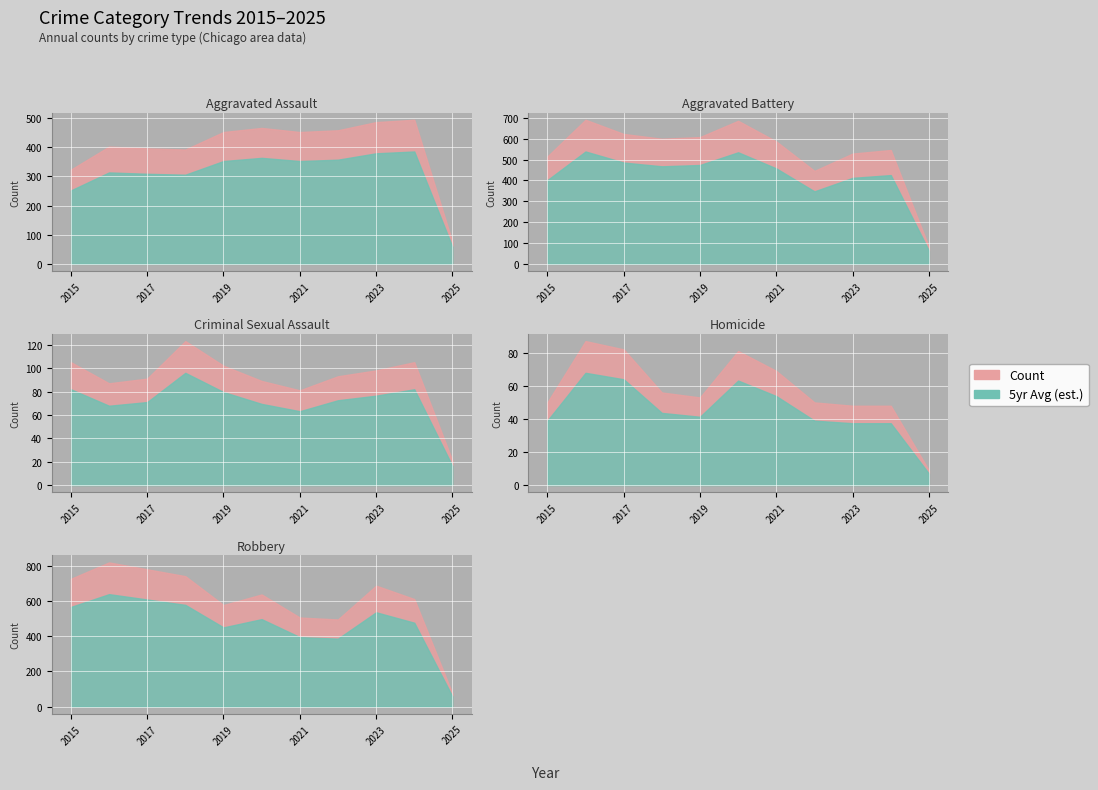

Rank the categories by Homicide value from highest to lowest.

2016, 2017, 2020, 2021, 2018, 2019, 2015, 2022, 2023, 2024, 2025